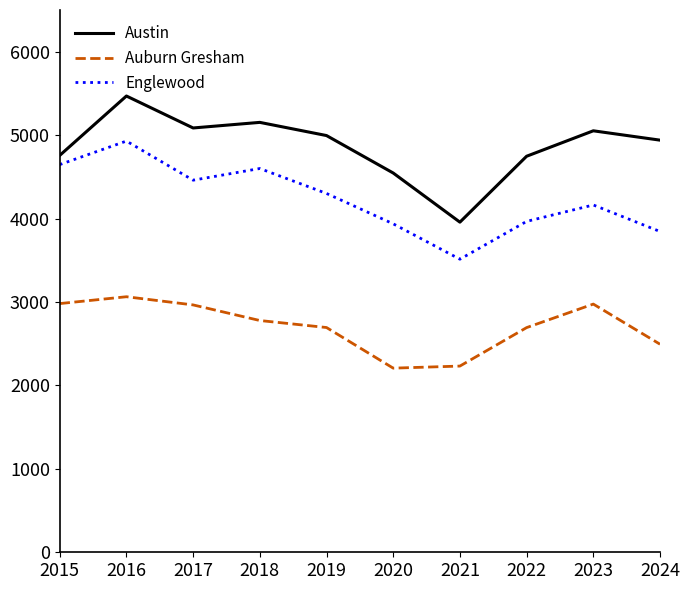

Rank the series by their maximum value, from highest to lowest.

Austin, Englewood, Auburn Gresham